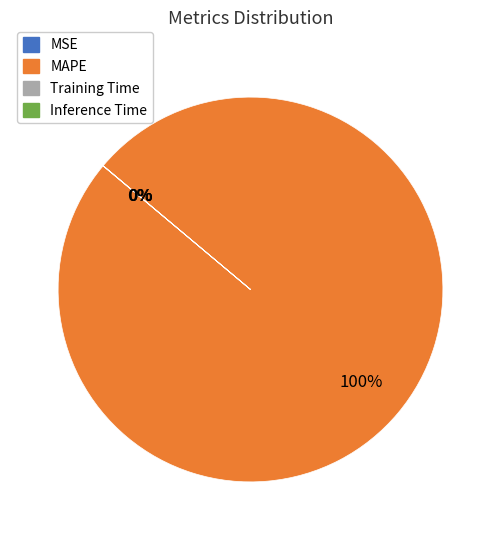

To the nearest percent, what percentage of the pie is MAPE?

100%